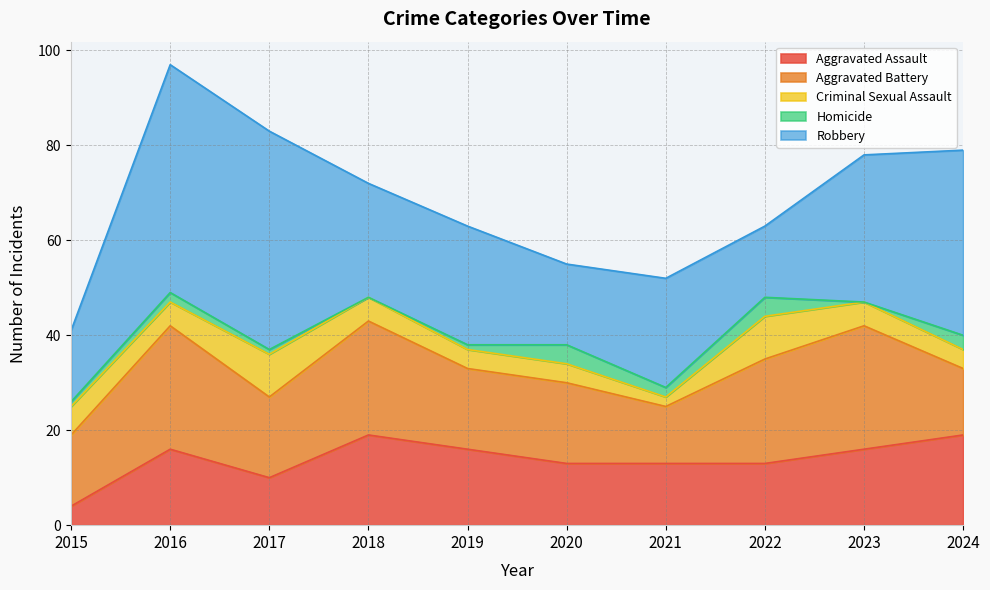

Does the chart display data point markers on the line(s)?

No